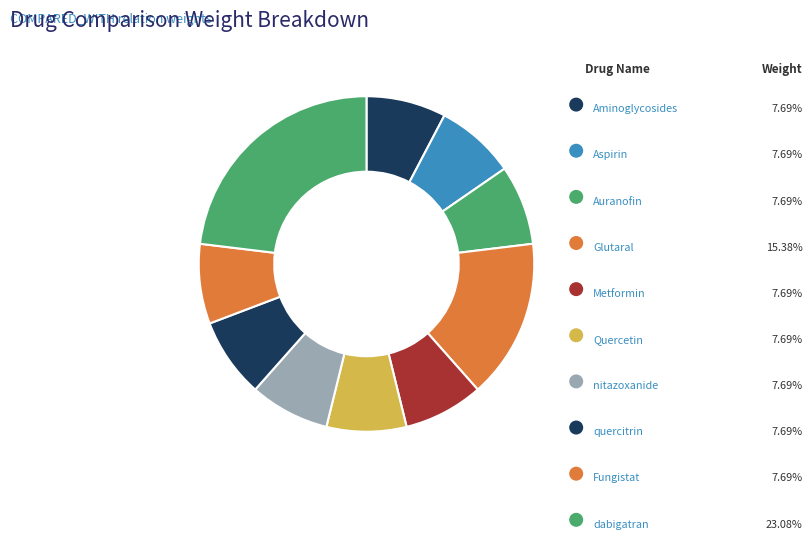

Is there any slice that represents more than half of the pie?

No